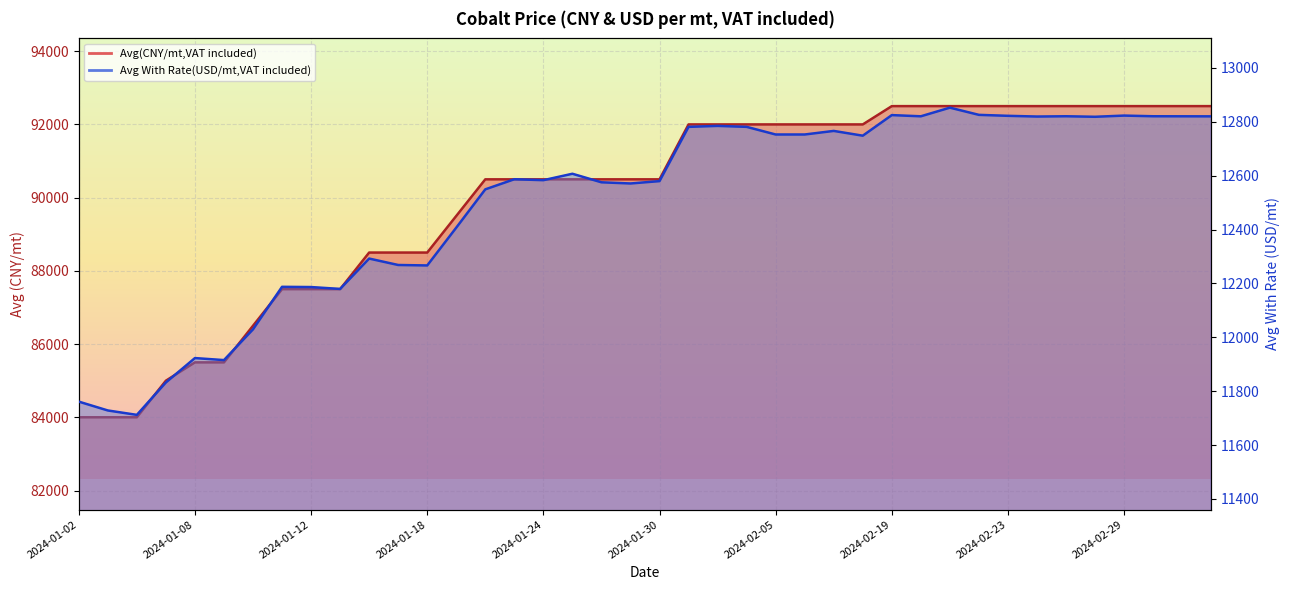

Where does the Avg With Rate(USD/mt,VAT included) series first go above 12607?

2024-01-25